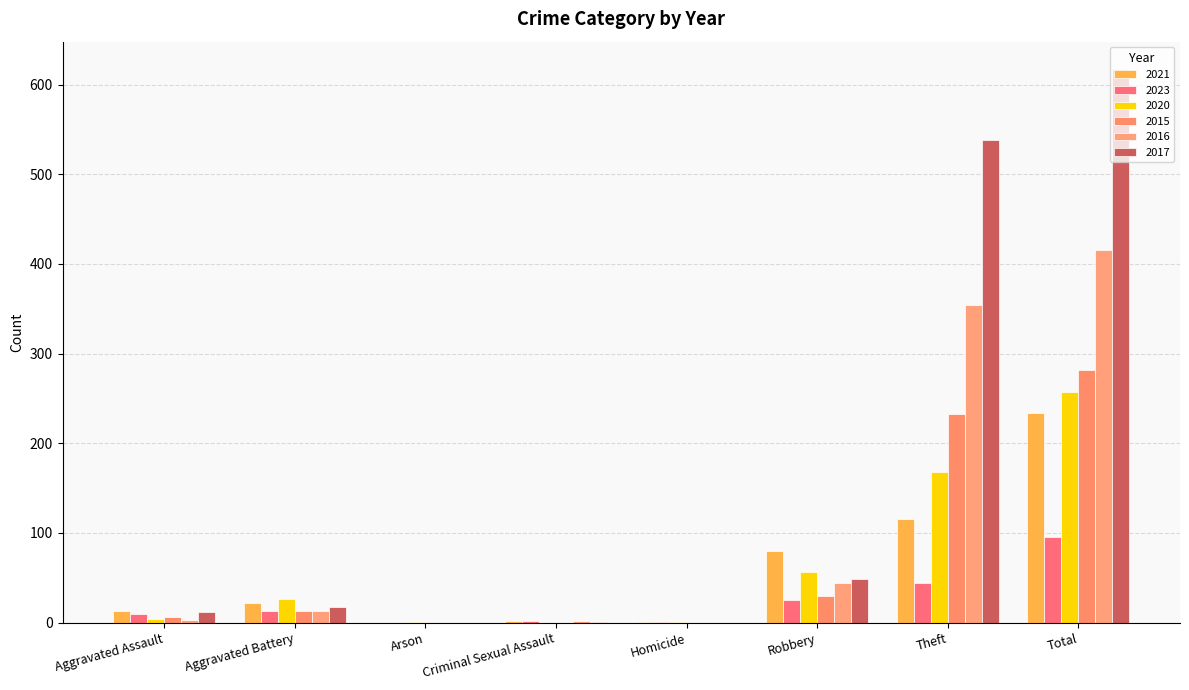

At which category is the sum across all series the highest?

Total